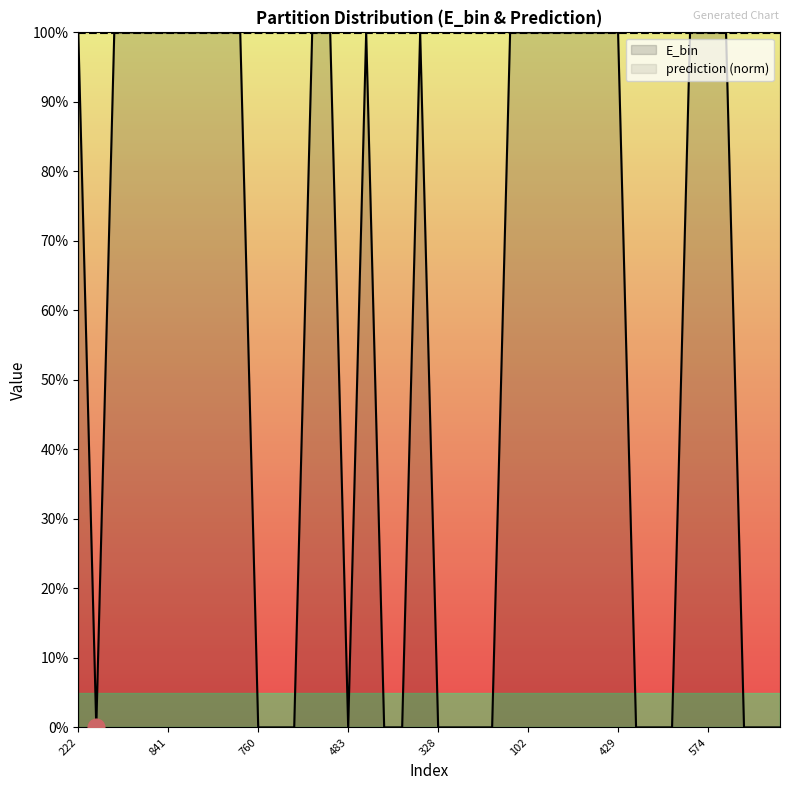

True or false: the data has more than 0 interior local peaks.

True